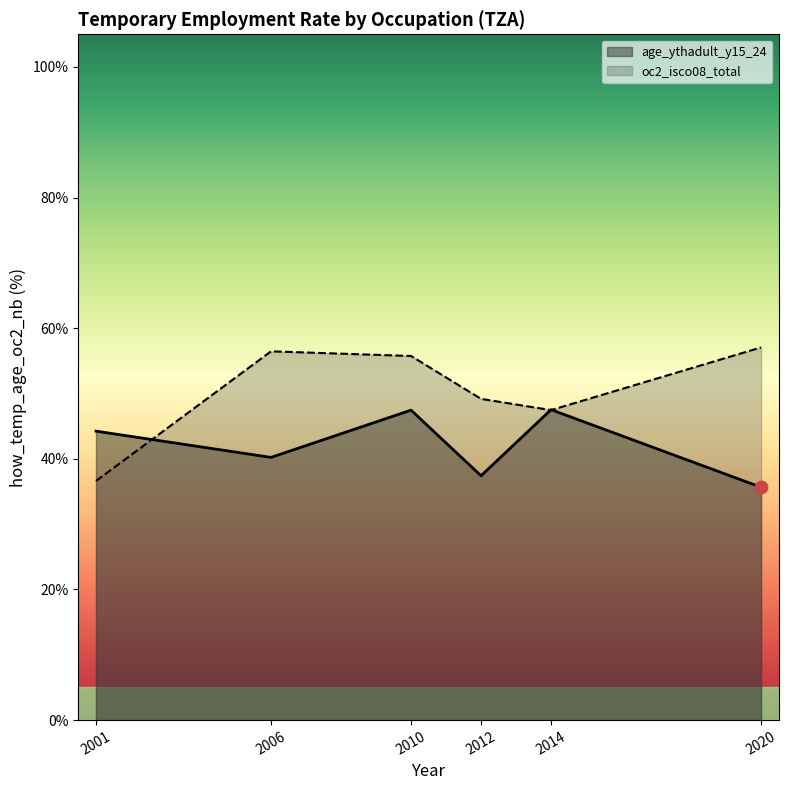

At which category is the sum across all series the highest?

2010